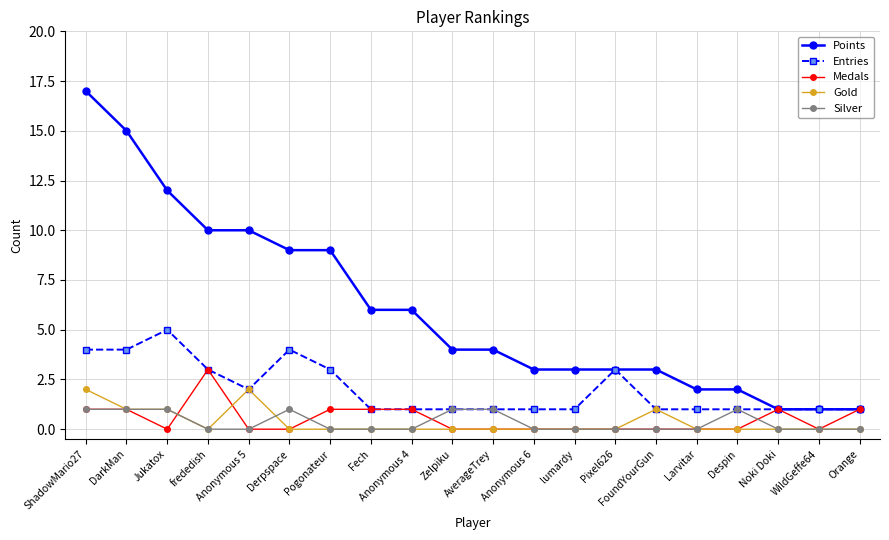

What is the total value across all series at WildGeffe64?

2